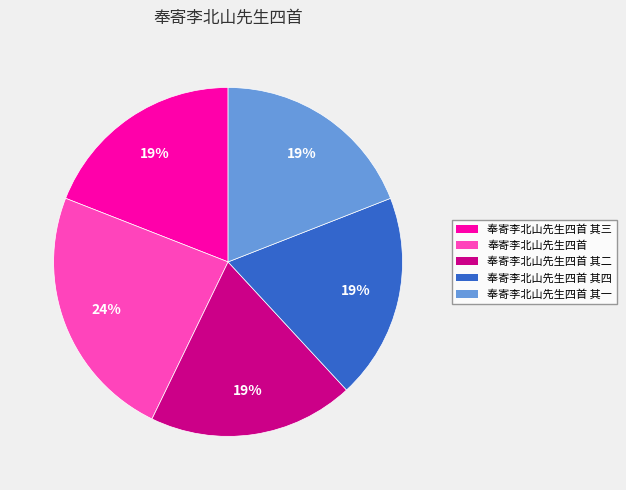

To the nearest percent, what is the average slice percentage?

20%